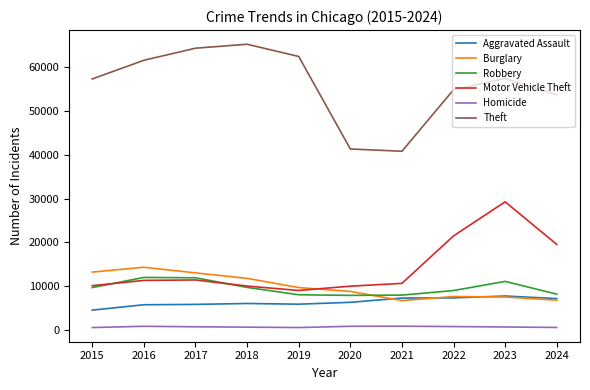

Is it true that Aggravated Assault equals 3628 at 2022?

False